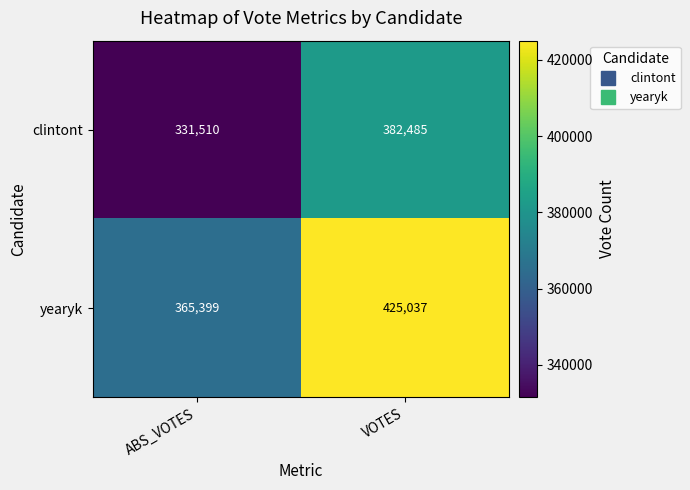

Which series has the widest spread of values?

yearyk